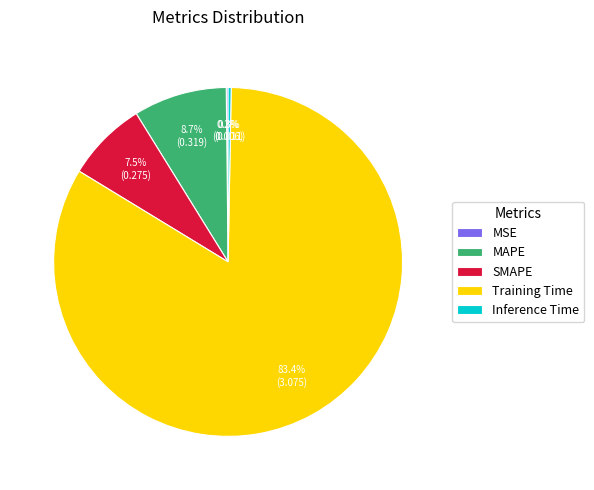

To the nearest percent, what is the difference between the largest and smallest slice percentages?

83%